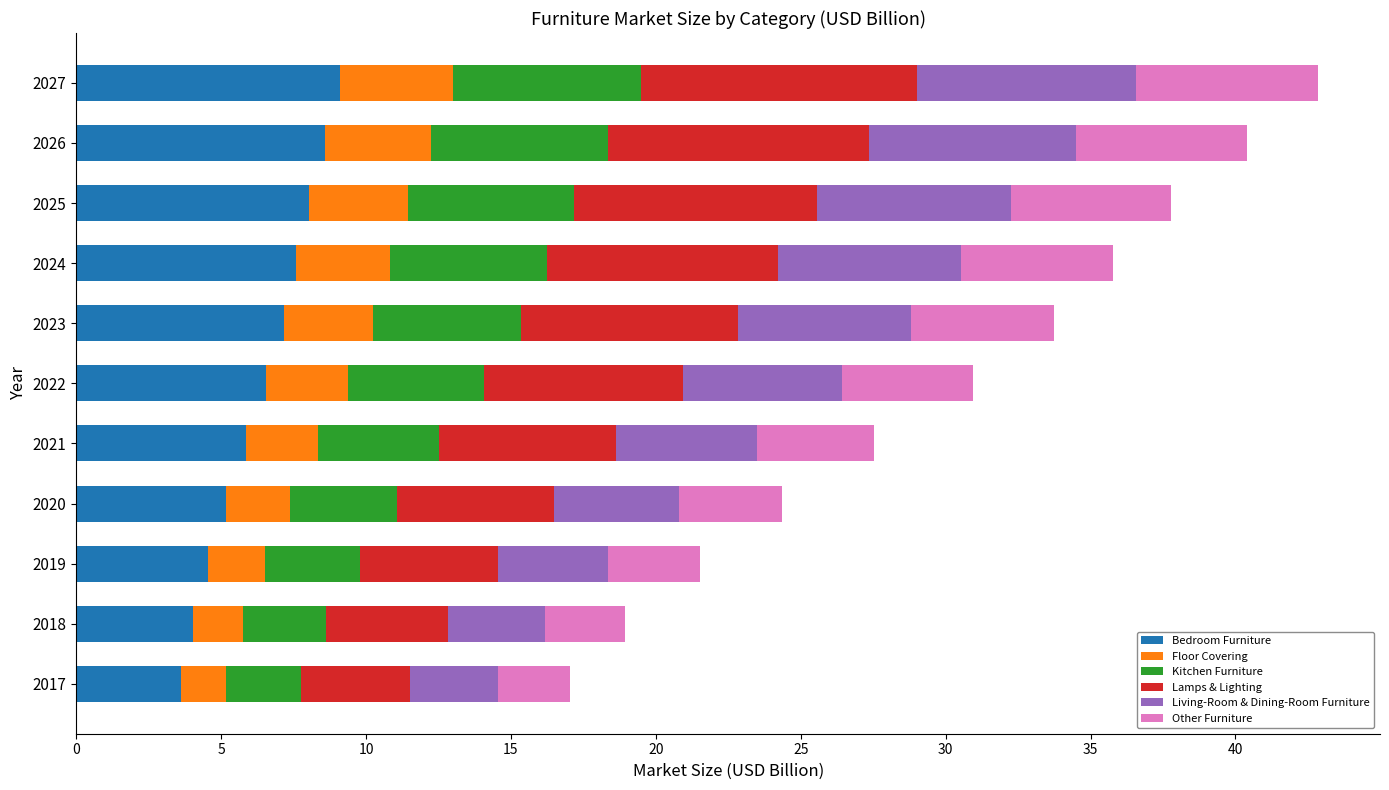

What is the difference between the maximum and minimum values in the Bedroom Furniture series?

5.5